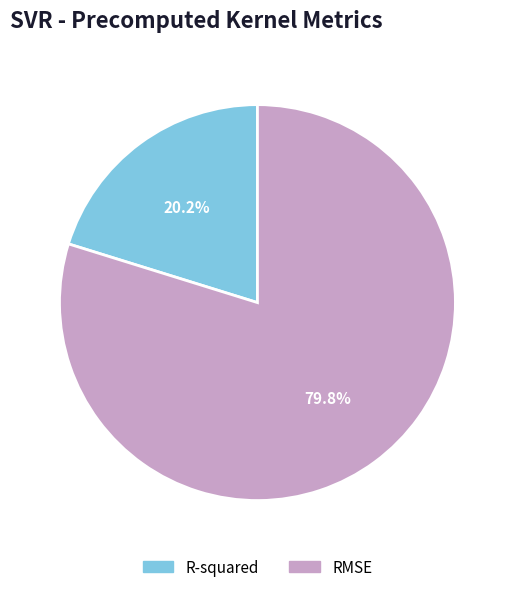

To the nearest percent, what is the difference between the largest and smallest slice percentages?

60%